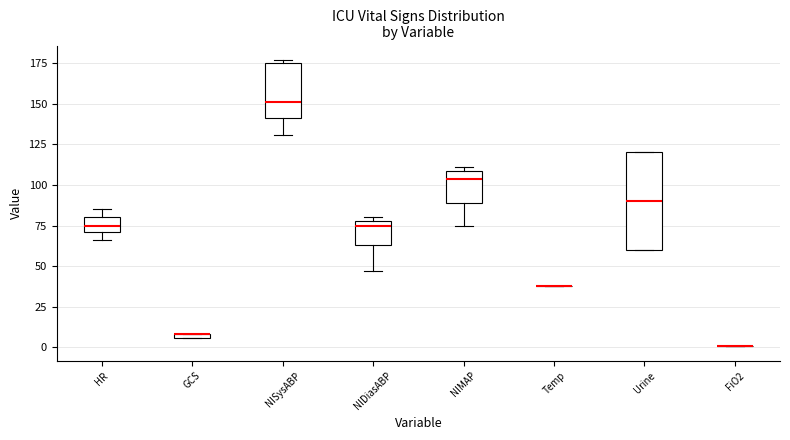

Where is the upper edge of the box for NIMAP on the y-axis? The values are not printed on the chart, so give them approximately, as read against the axis.

110